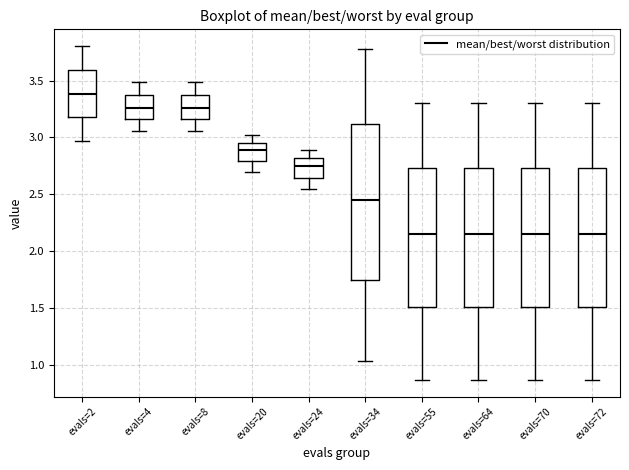

Which box's median line is the highest?

evals=2